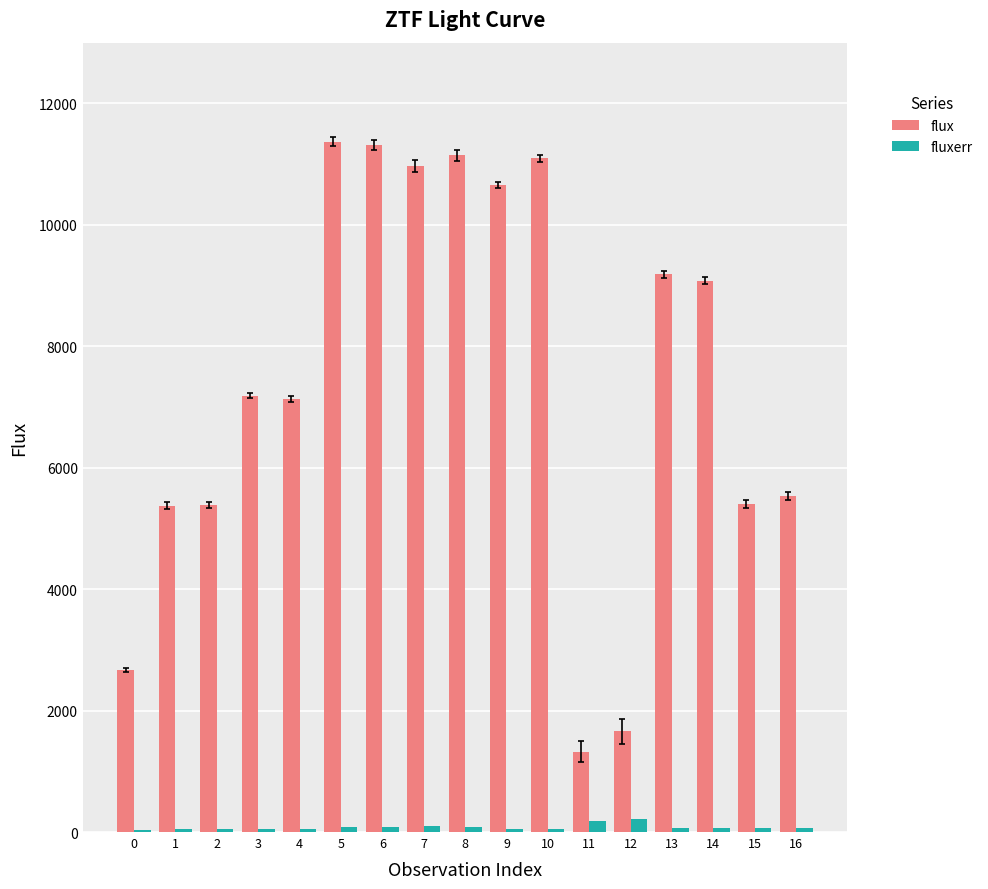

What is the sum of all fluxerr values?

1310.5